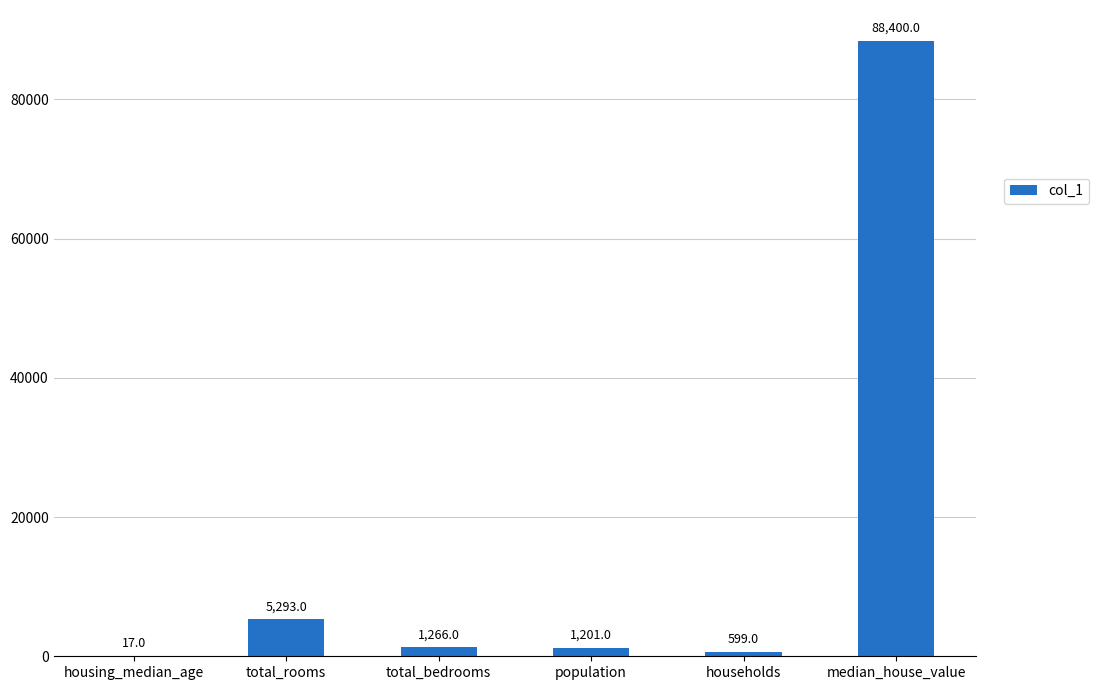

Which has a higher value, total_rooms or households?

total_rooms